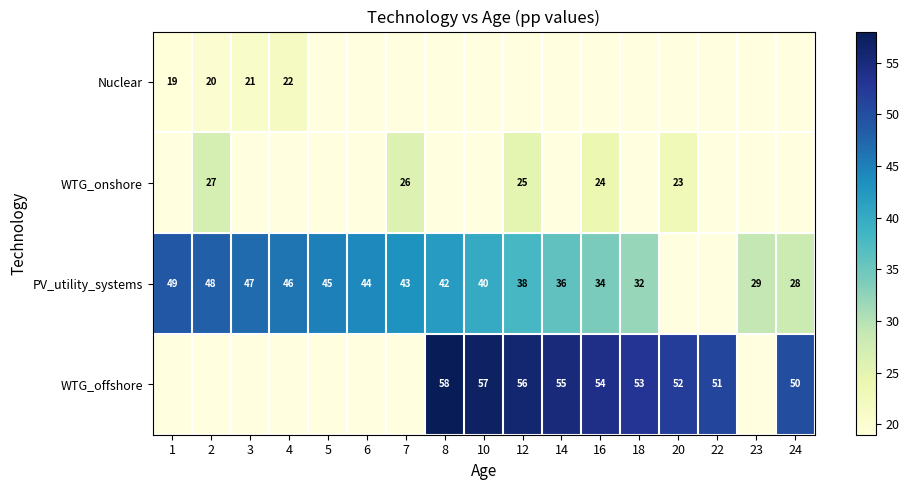

The WTG_onshore series shows 5 at 16. True or false?

False